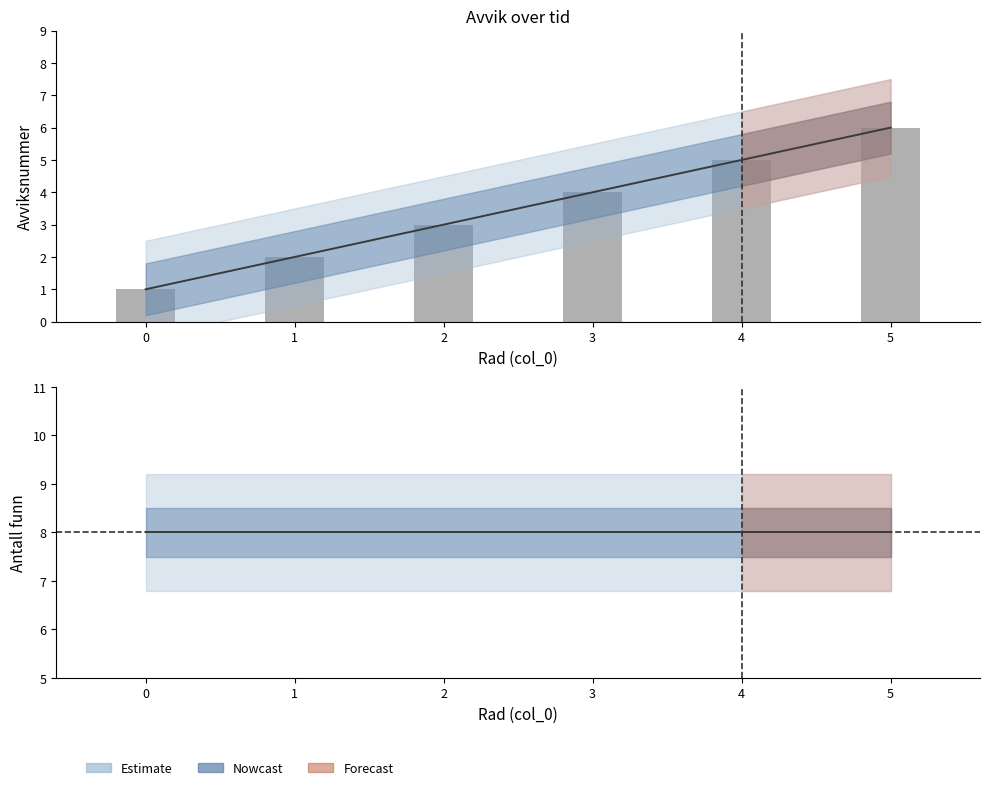

How many data points in Avviksnummer are less than 4?

3